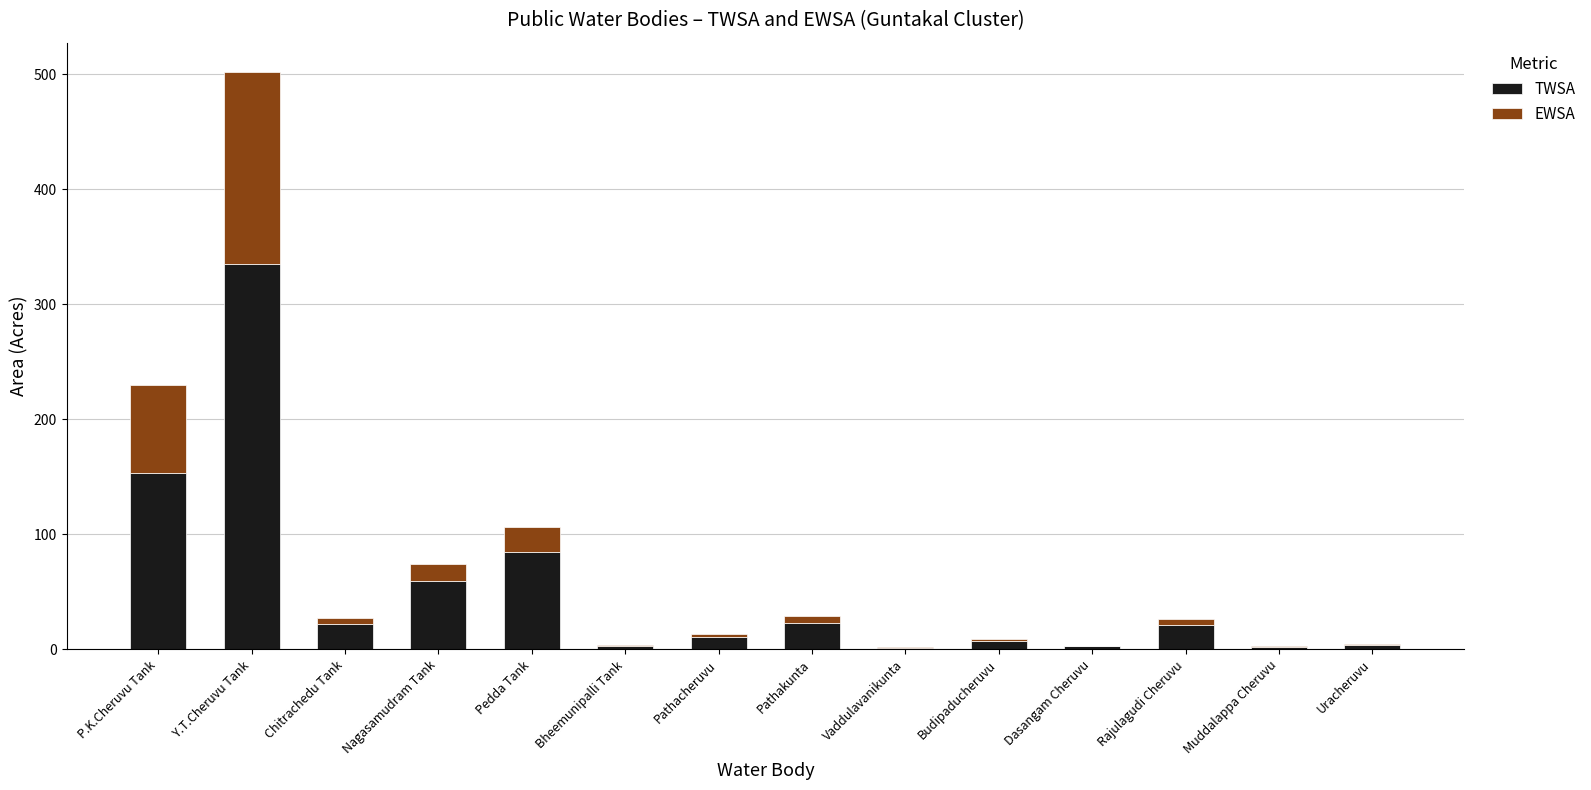

At which category is the sum across all series the highest?

Y.T.Cheruvu Tank